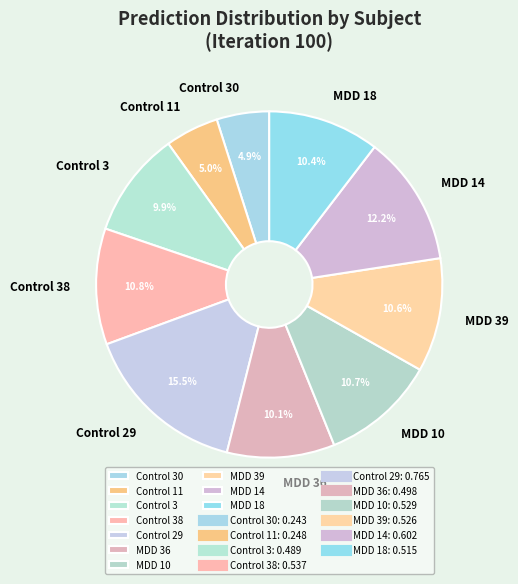

Combined, what portion of the pie is MDD 10 and MDD 14?

22.9%